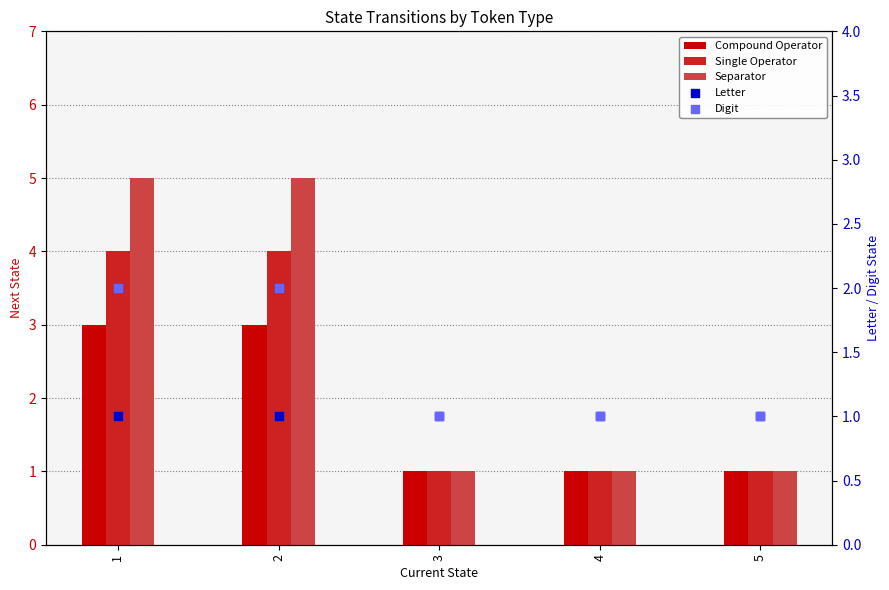

What are all the series names shown in the legend?

Compound Operator, Single Operator, Separator, Letter, Digit